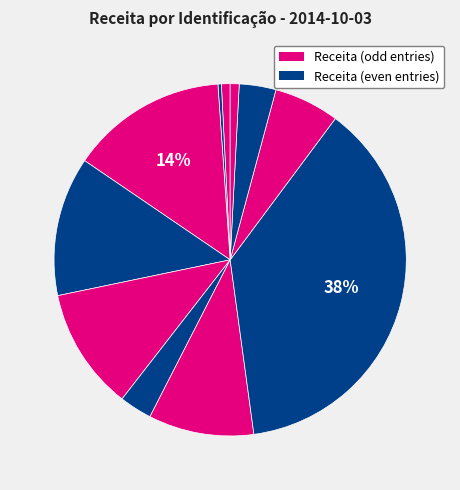

How many segments does this pie chart have?

11